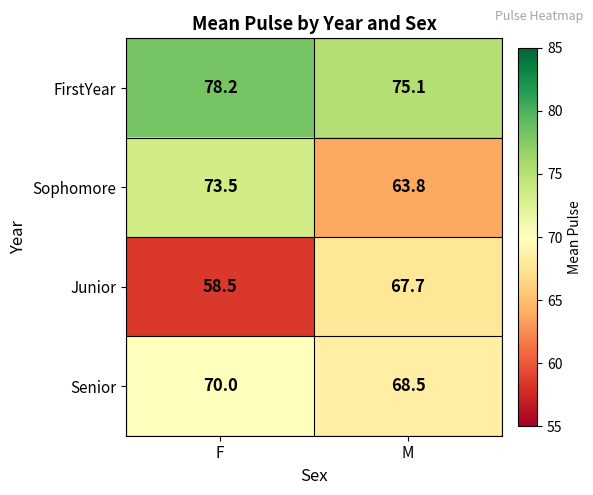

Rank the series at M from highest to lowest value.

FirstYear, Senior, Junior, Sophomore